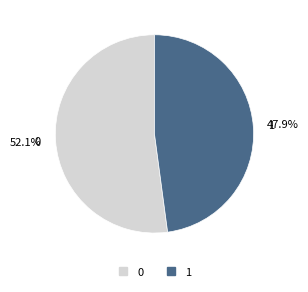

Rank the categories by value from lowest to highest.

1, 0